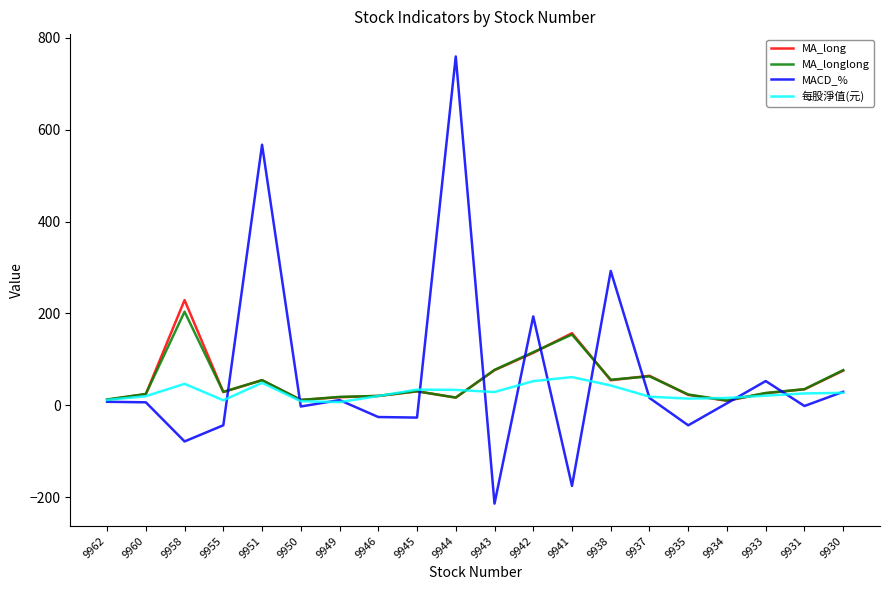

Which category has the highest value in the MA_longlong series?

9958